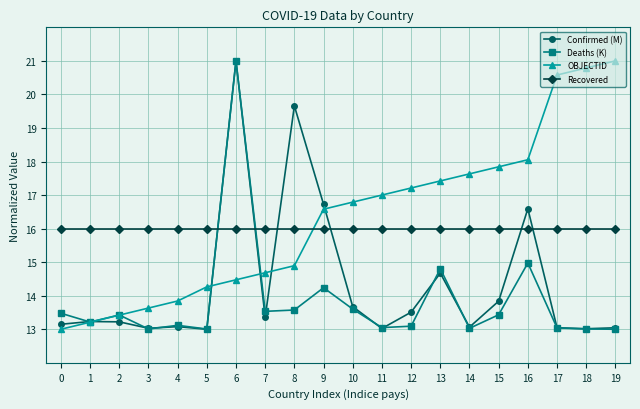

What are all the series names shown in the legend?

Confirmed (M), Deaths (K), OBJECTID, Recovered